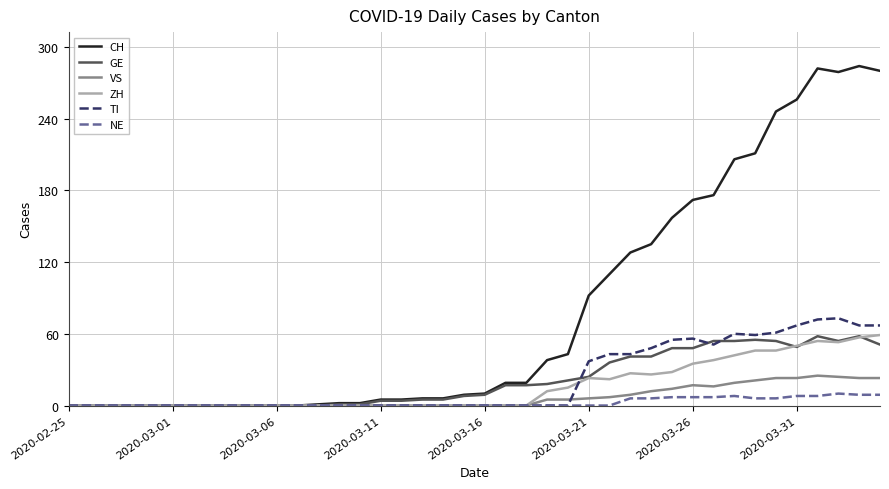

Which series has the largest total across all categories?

CH